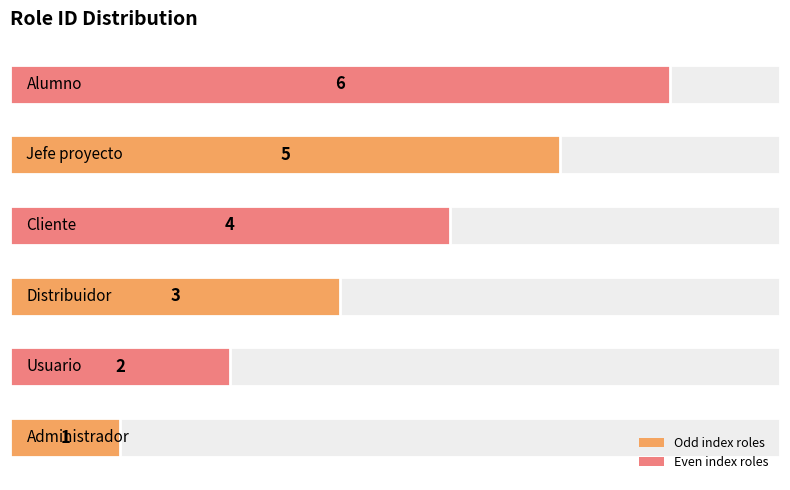

How many data points does each series have?

6